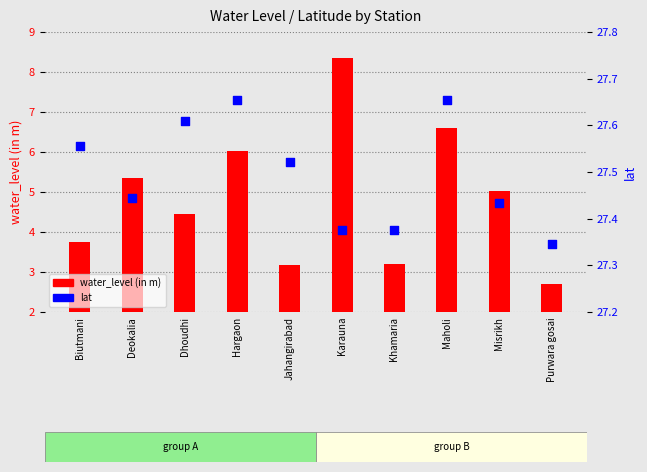

At which category is the sum across all series the highest?

Karauna